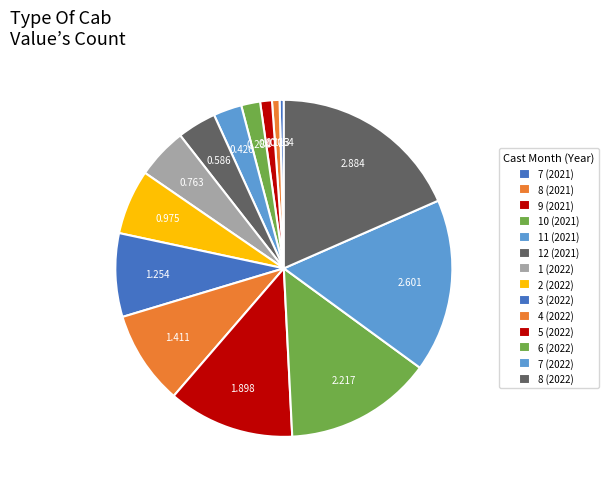

Count the number of slices in the pie.

14